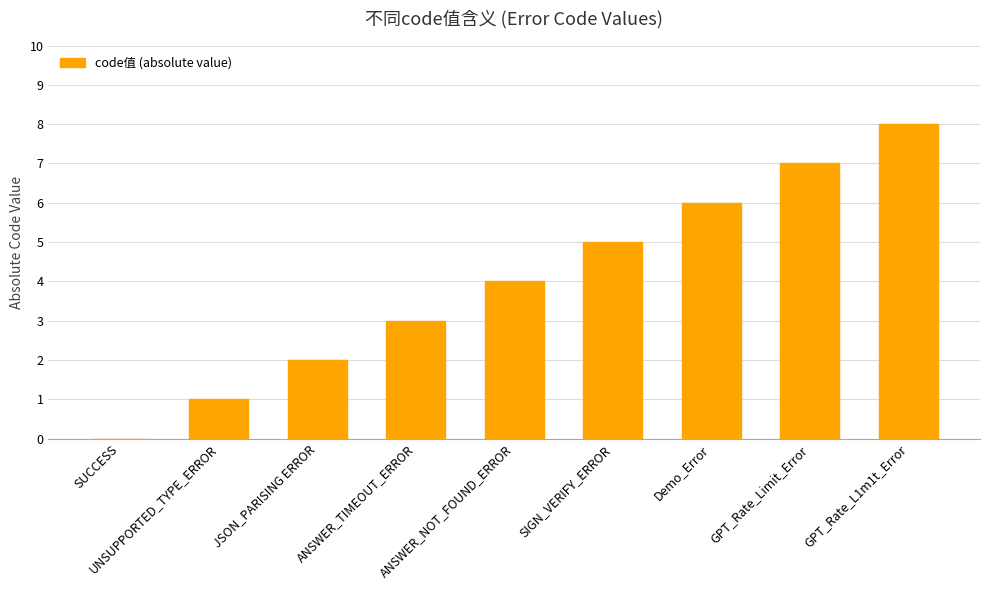

Reading left to right, transcribe all the data shown in this chart.

0	1	2	3	4	5	6	7	8